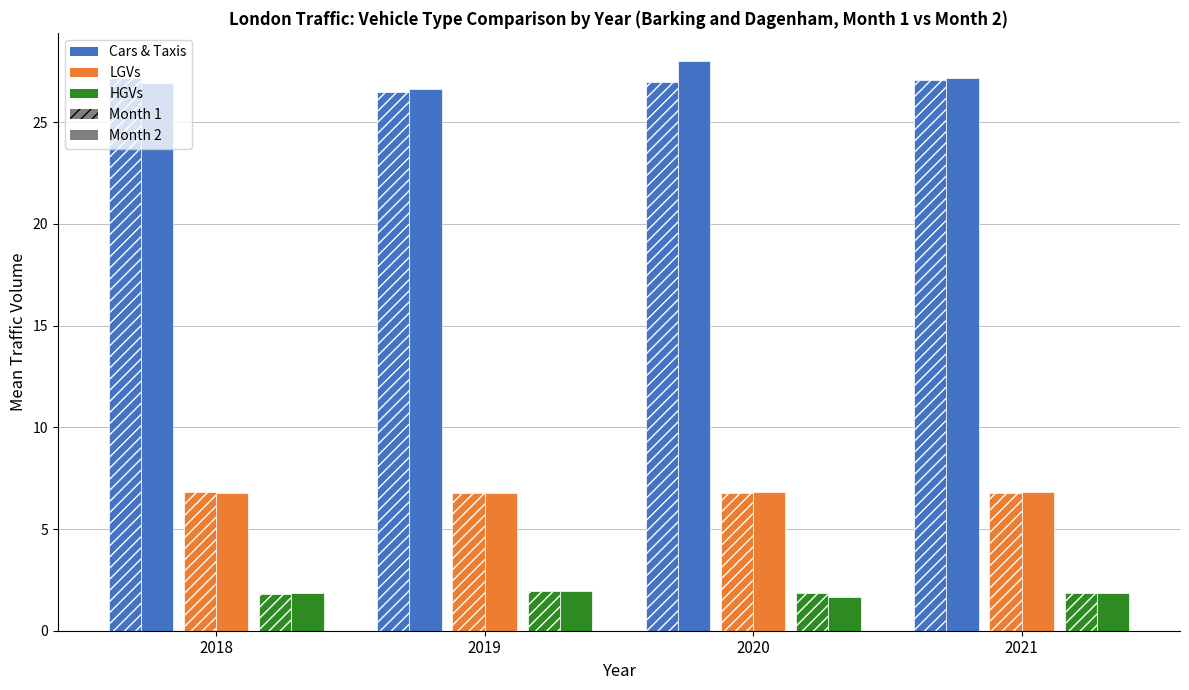

Between 2021 and 2019, which is larger?

2021